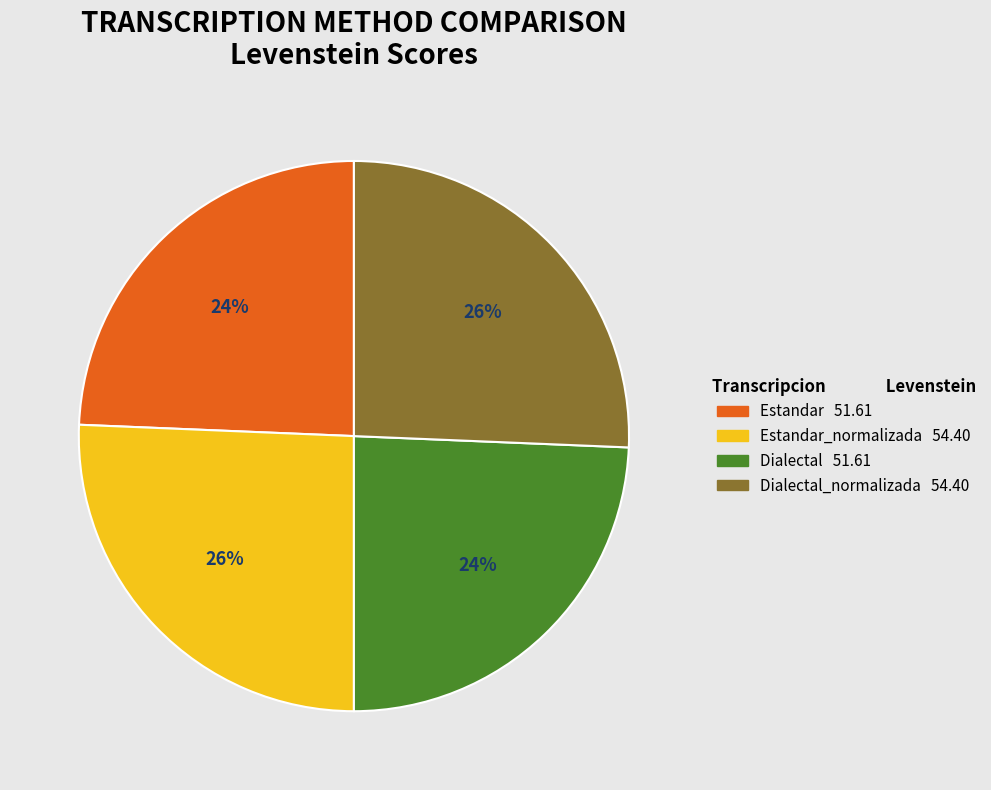

To the nearest percent, what is the average slice percentage?

25%